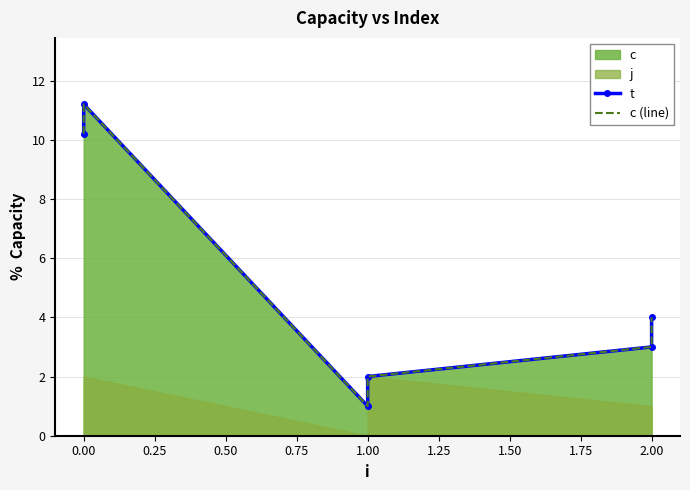

Is it true that c (line) equals 4.4 at 2.00?

False